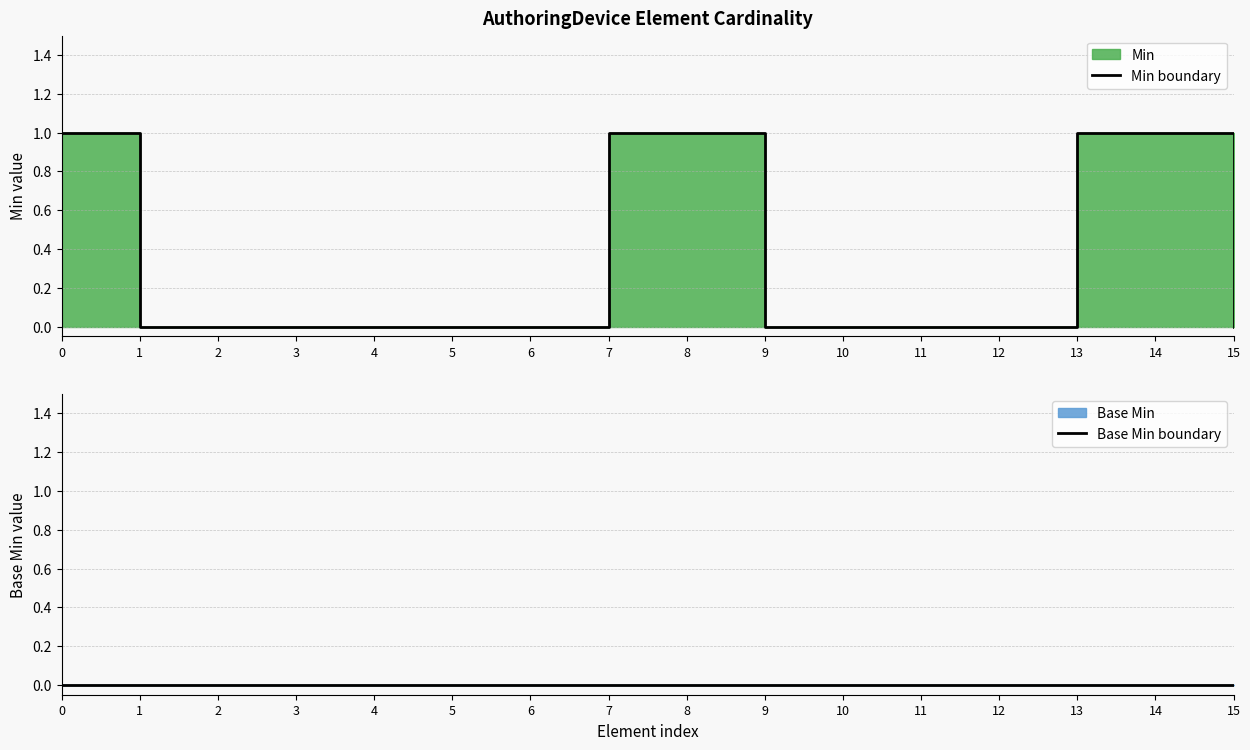

True or false: Base Min boundary and Min boundary intersect in this chart.

False